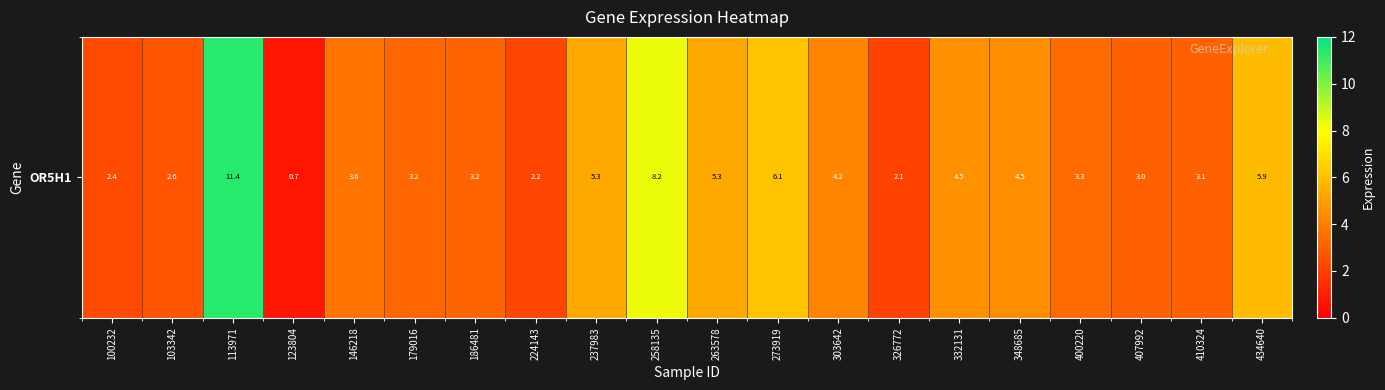

Between 123804 and 146218, which is larger?

146218